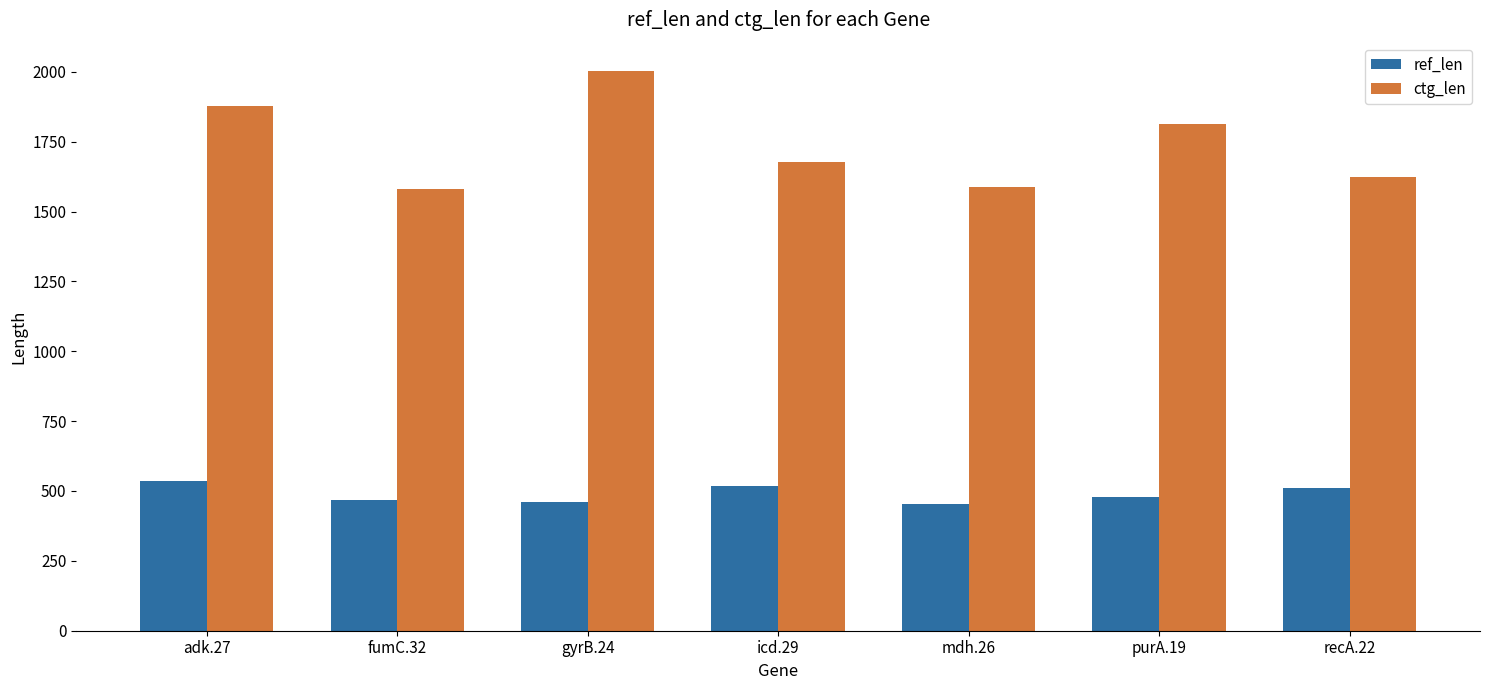

List the series in order of their overall mean, lowest first.

ref_len, ctg_len